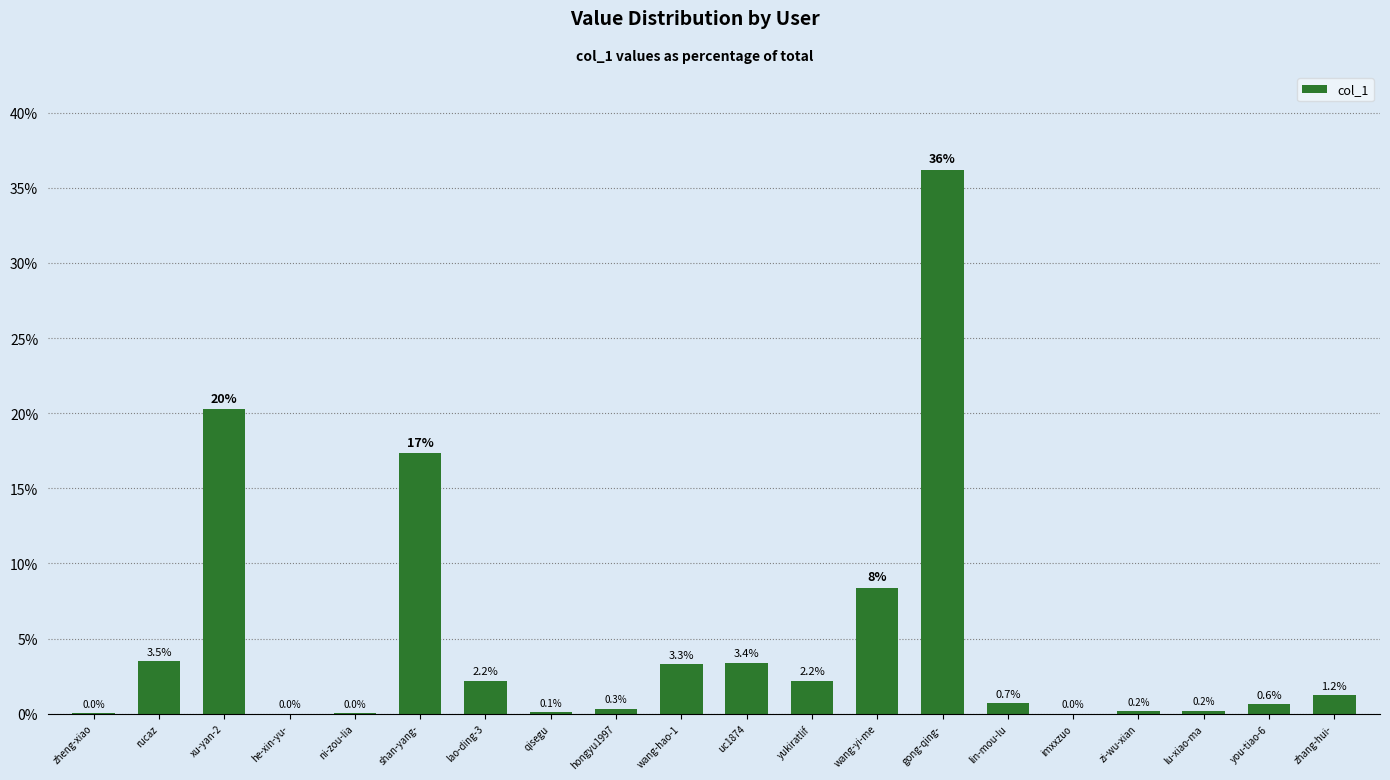

Is it true that the value at wang-yi-me is 14.9?

False